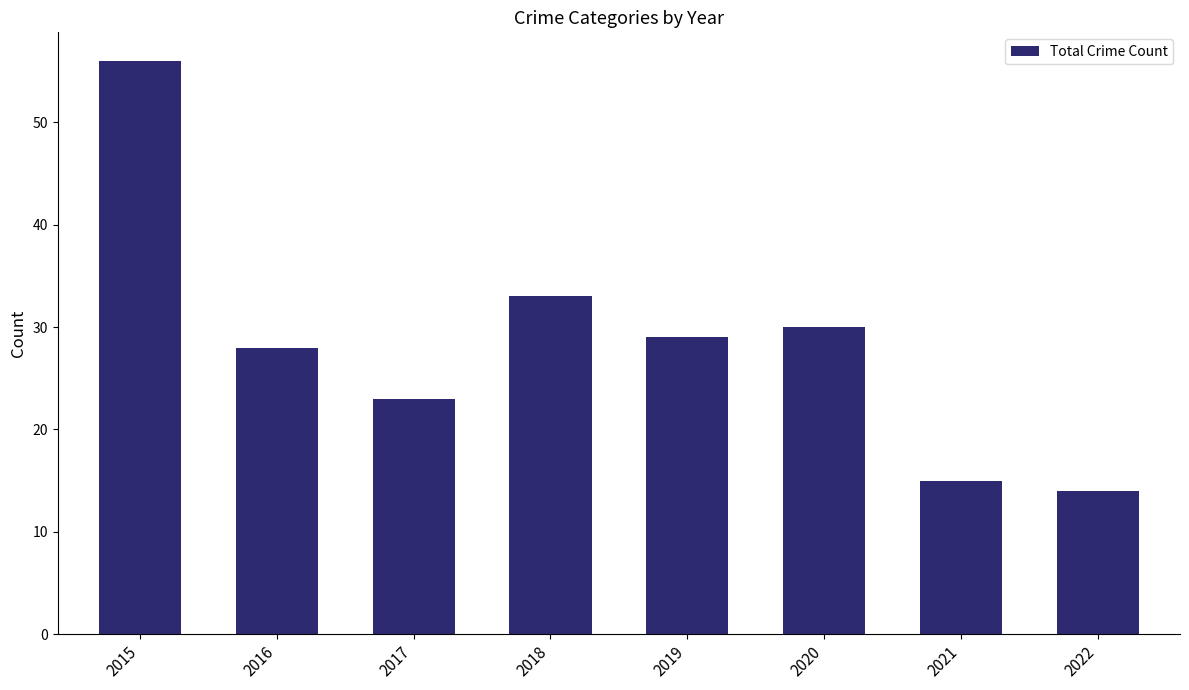

Reading right to left, extract all data points from this chart.

14	15	30	29	33	23	28	56